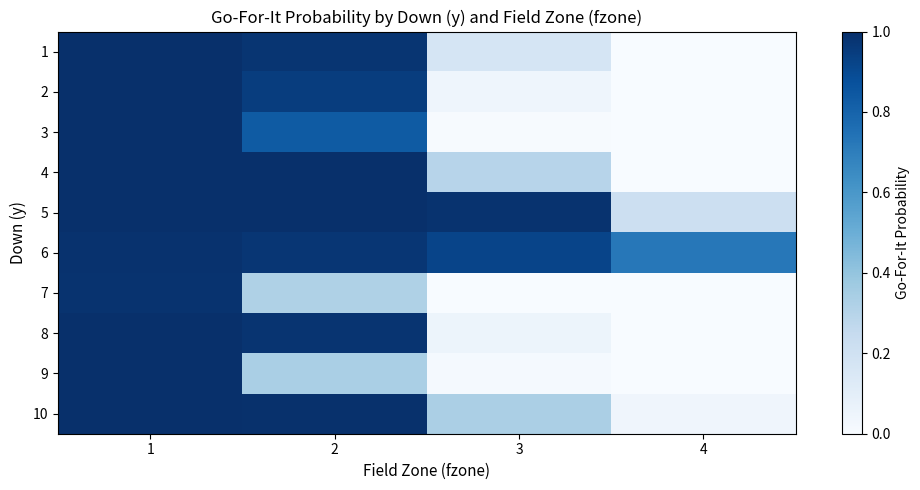

At which category is the sum across all series the highest?

1